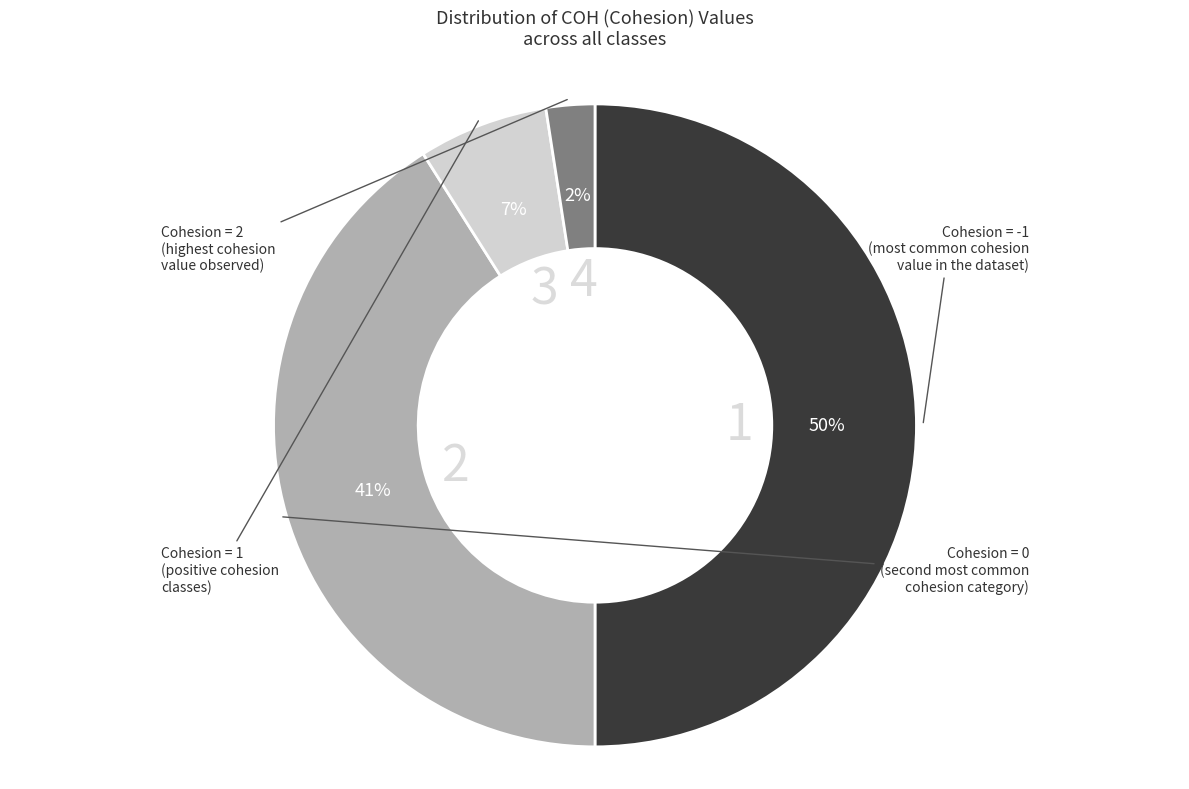

To the nearest percent, what is the difference between the largest and smallest slice percentages?

48%